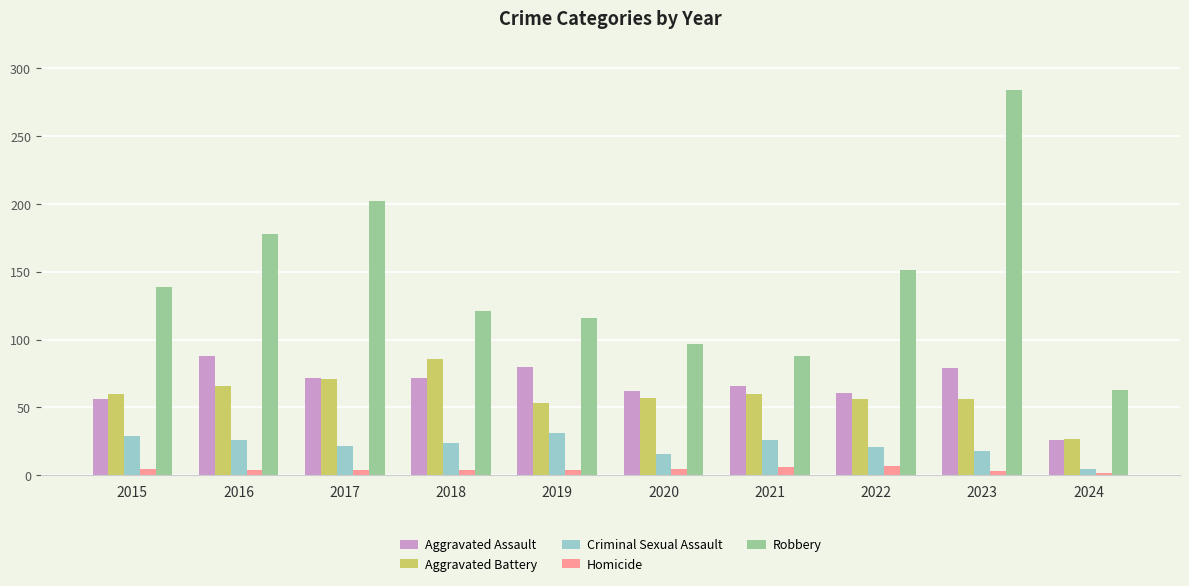

True or false: Robbery has a value of 119 at 2021.

False